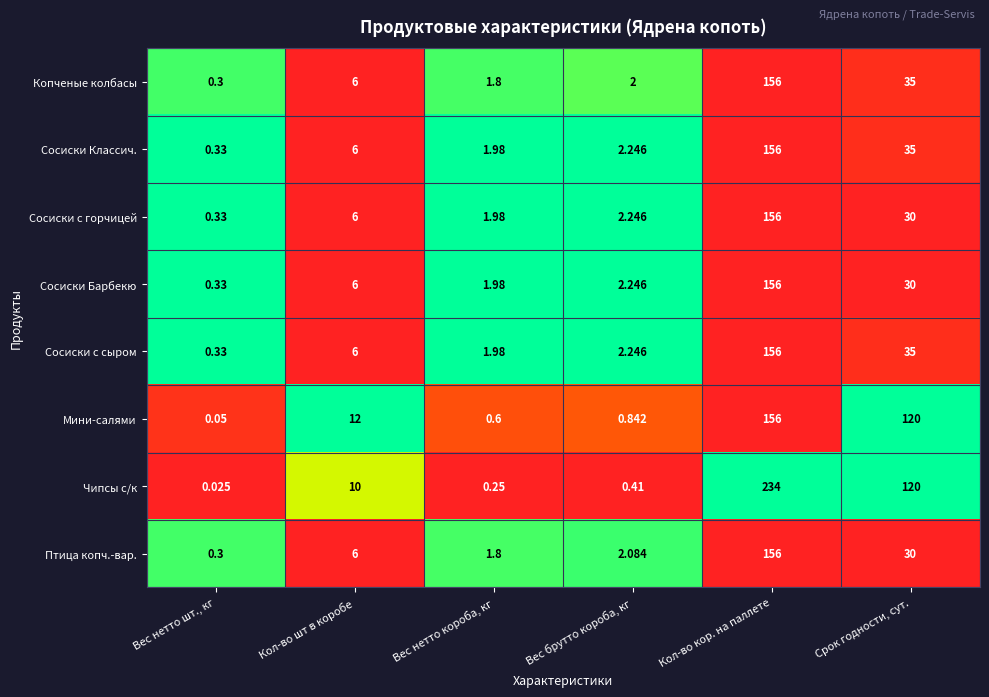

List the labels in order of Птица копч.-вар. value, smallest first.

Вес нетто шт., кг, Вес нетто короба, кг, Вес брутто короба, кг, Кол-во шт в коробе, Срок годности, сут., Кол-во кор. на паллете